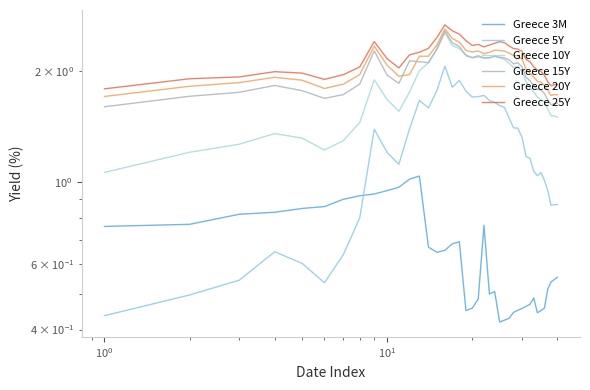

Which series has the largest range (max minus min)?

Greece 5Y